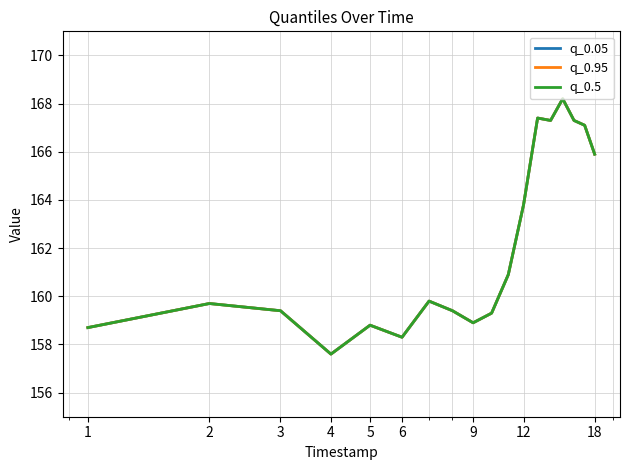

How many interior local valleys does the q_0.95 series have?

4